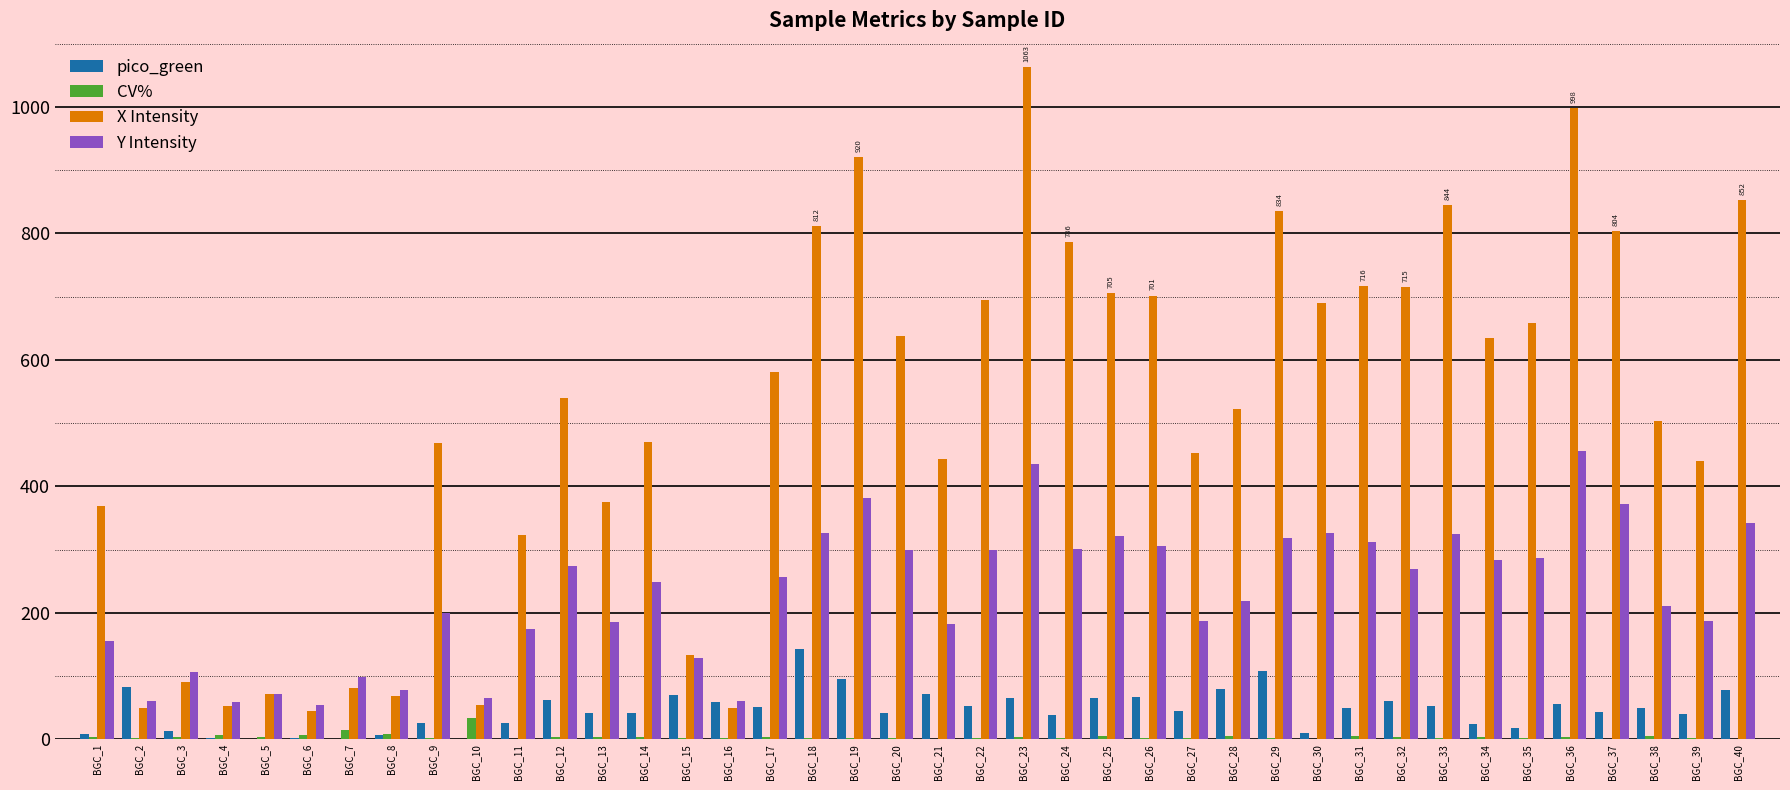

The value of pico_green at BGC_9 is 25.3. True or false?

True